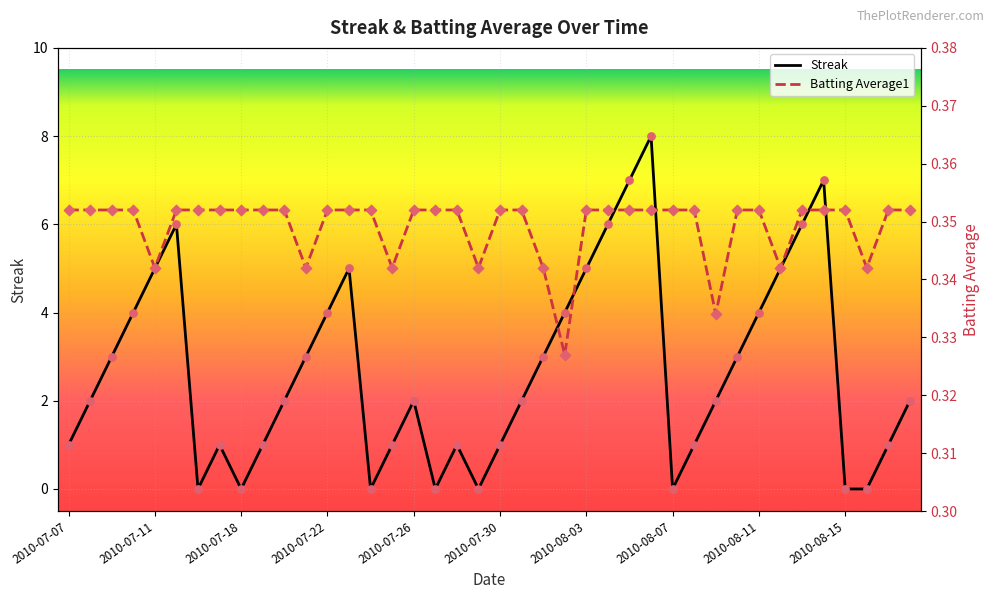

Which series contains the lowest Y value?

Streak